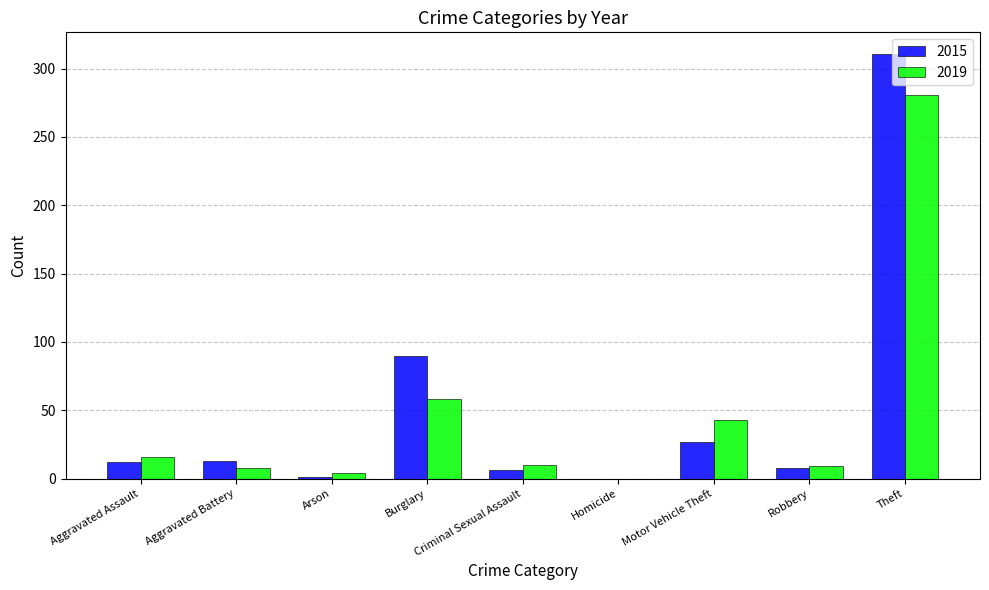

Which series changed the most between Robbery and Theft?

2015